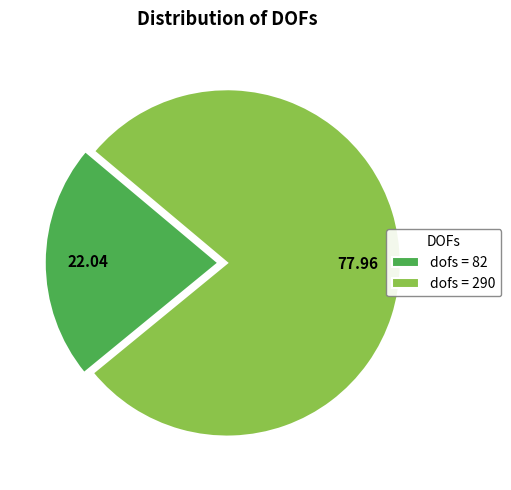

Which has a higher value, dofs = 82 or dofs = 290?

dofs = 290